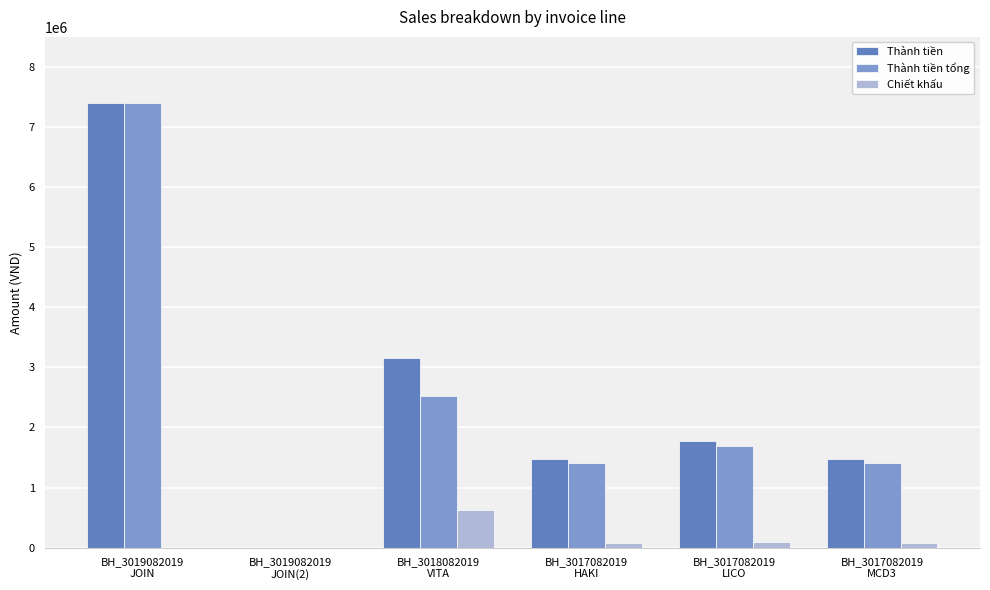

What is the maximum value shown in the chart?

7400000